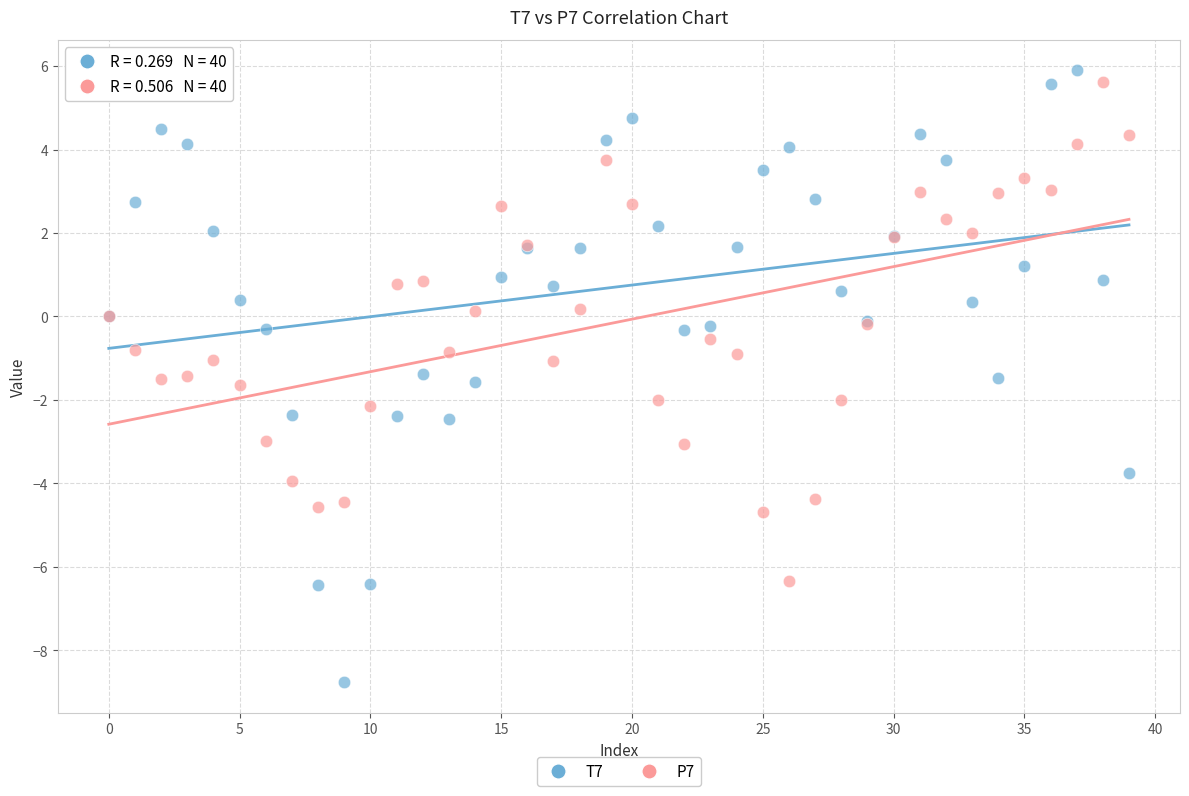

Which series reaches the minimum Y coordinate?

T7